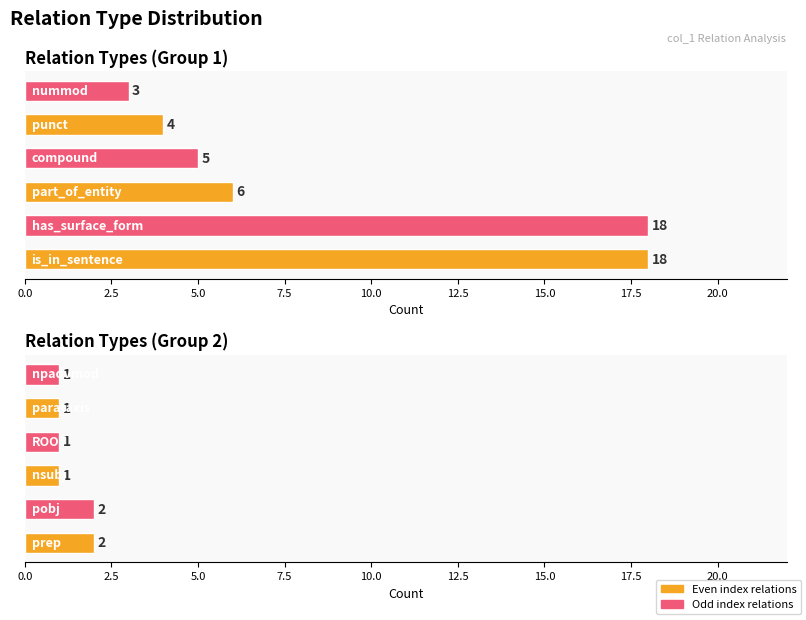

What is the sum of the values at pobj and nummod?

5